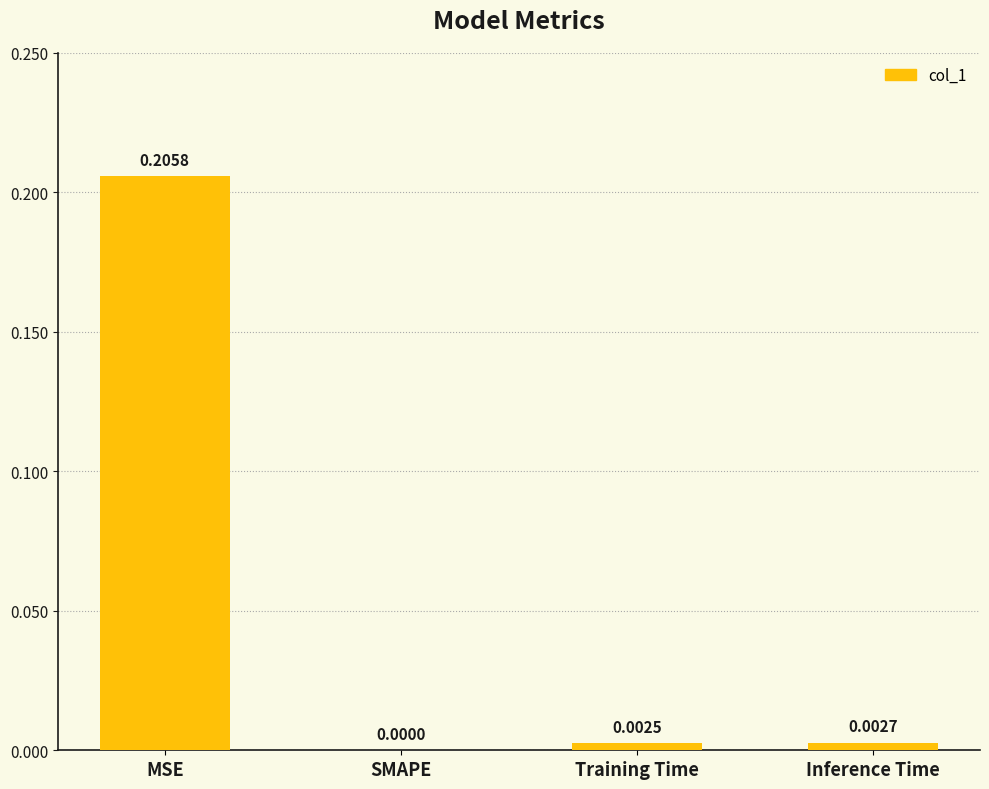

At which label is the value closest to 0?

SMAPE